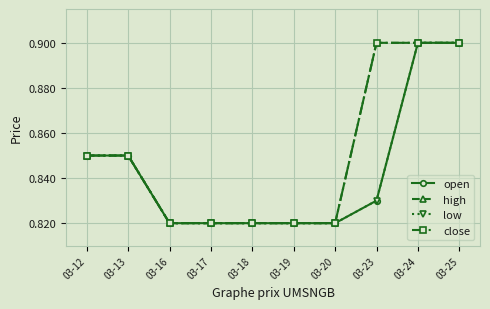

Which series changed the most between 03-18 and 03-24?

open